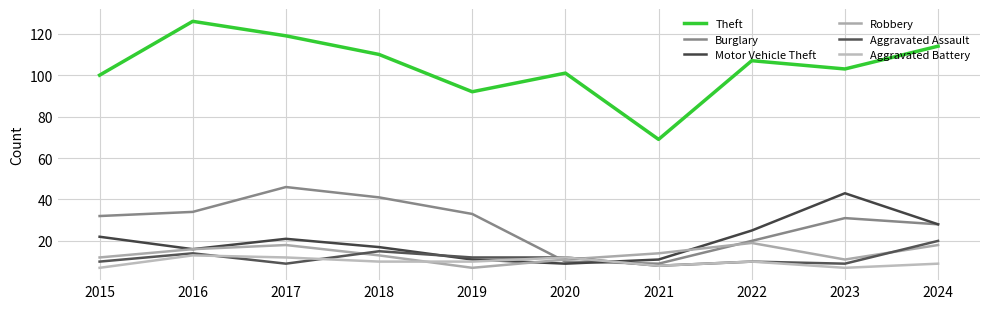

What is the difference between the maximum and second lowest values in the Motor Vehicle Theft series?

32